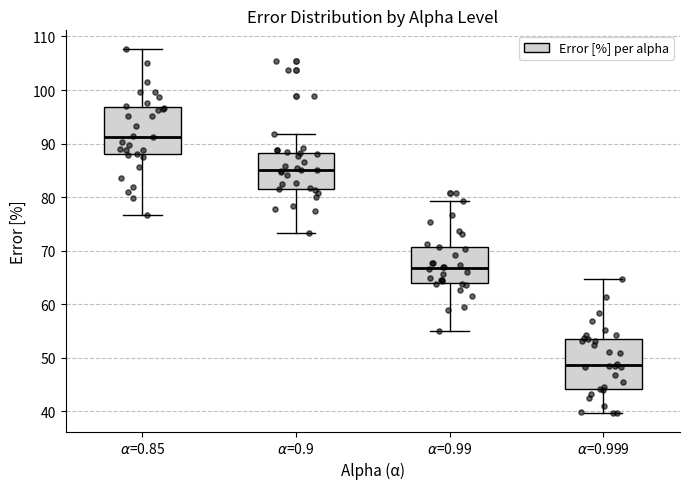

Reading left to right, read every box against the y-axis: the position of its median line, the range the box covers, and the ends of its whiskers. The values are not printed on the chart, so give them approximately, as read against the axis.

$\alpha$=0.85: median 91, box 88 to 97, whiskers 77 to 108
$\alpha$=0.9: median 85, box 82 to 88, whiskers 73 to 92
$\alpha$=0.99: median 67, box 64 to 71, whiskers 55 to 79
$\alpha$=0.999: median 49, box 44 to 54, whiskers 40 to 65